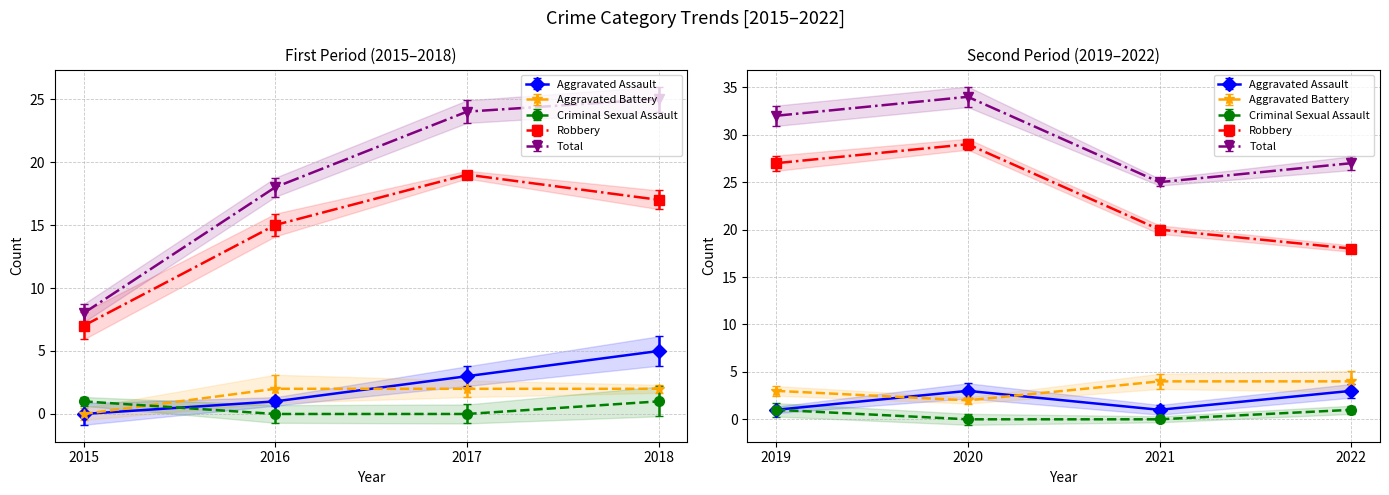

How many values in the Robbery series are below 19?

4